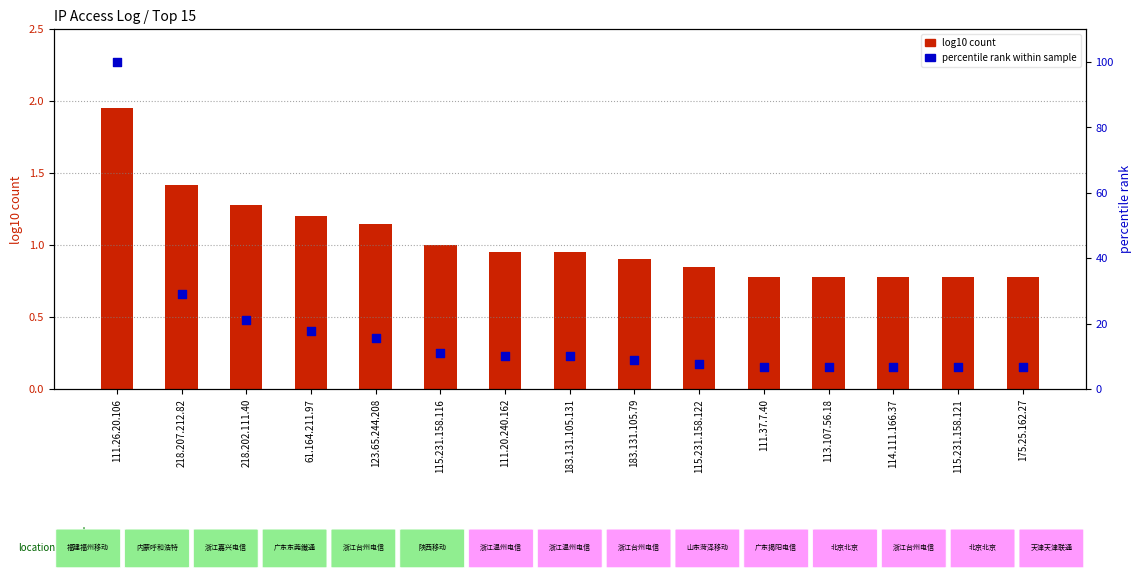

At how many categories does at least one series exceed 39?

1